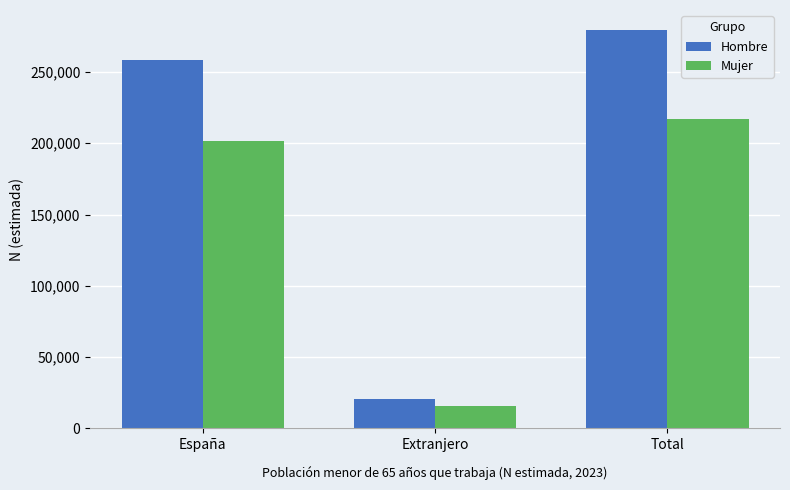

Where is Hombre nearest to the value 150212?

España